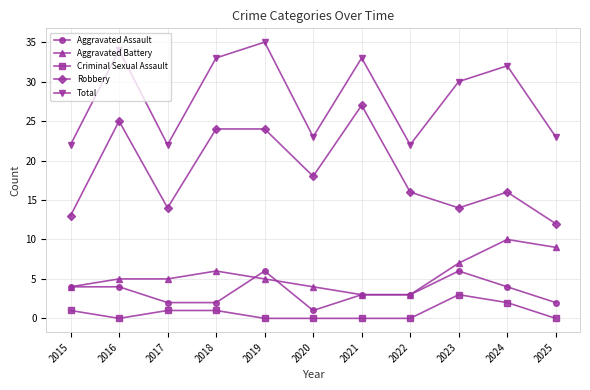

Rank the series by their maximum value, from highest to lowest.

Total, Robbery, Aggravated Battery, Aggravated Assault, Criminal Sexual Assault